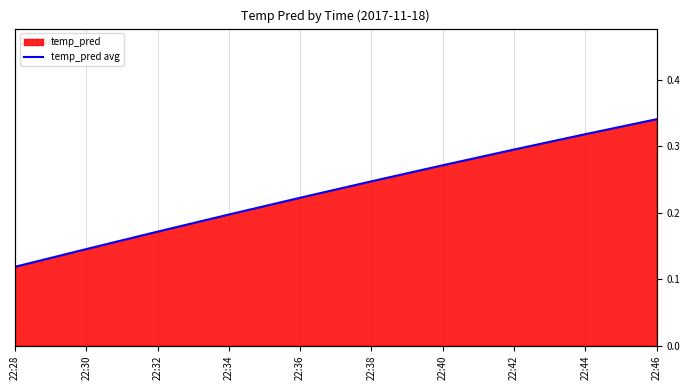

Does the chart have visible grid lines?

Yes